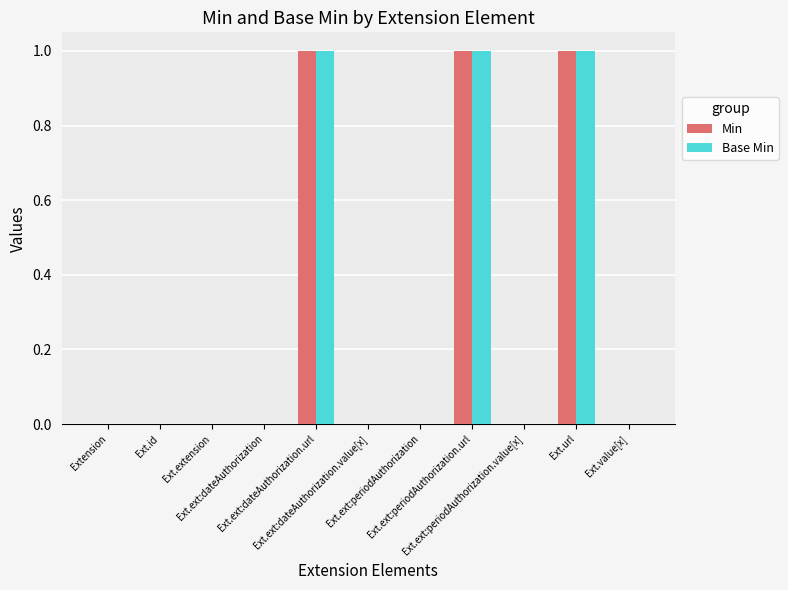

How many distinct data groups are displayed?

2